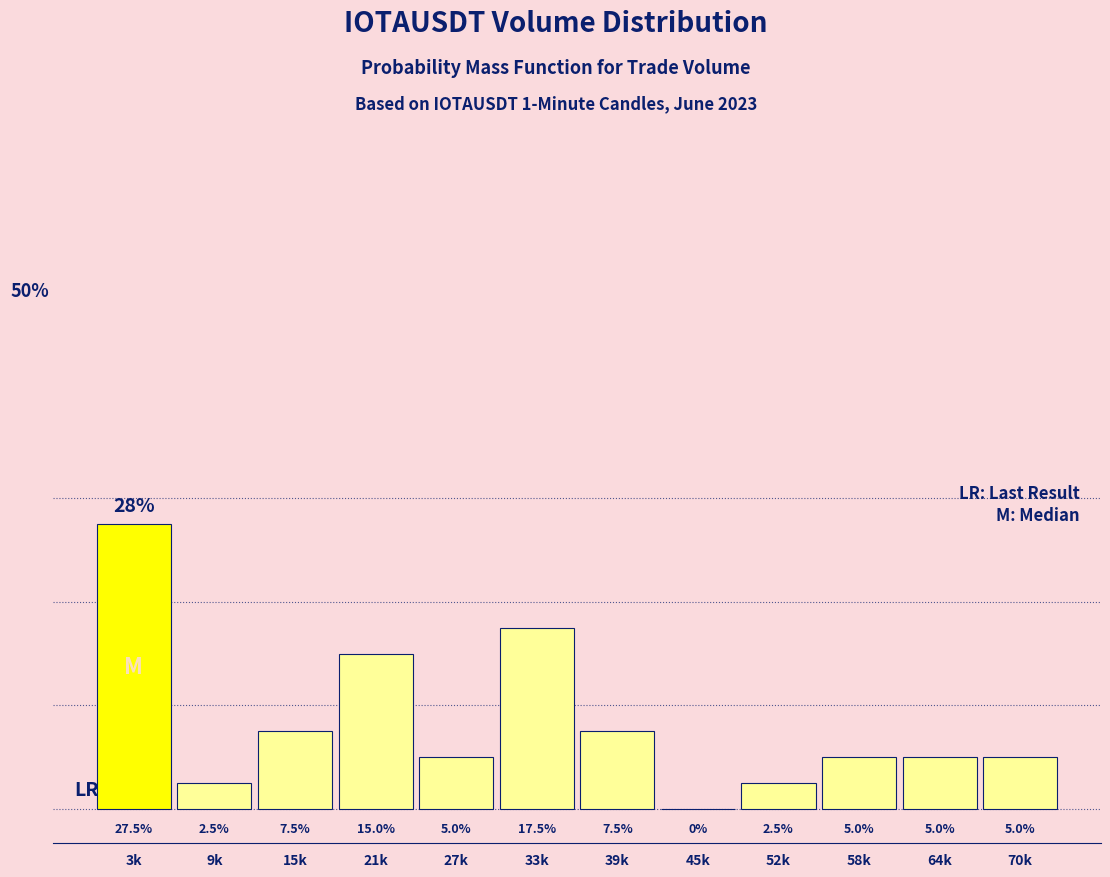

Which has a higher value, 64k or 52k?

64k